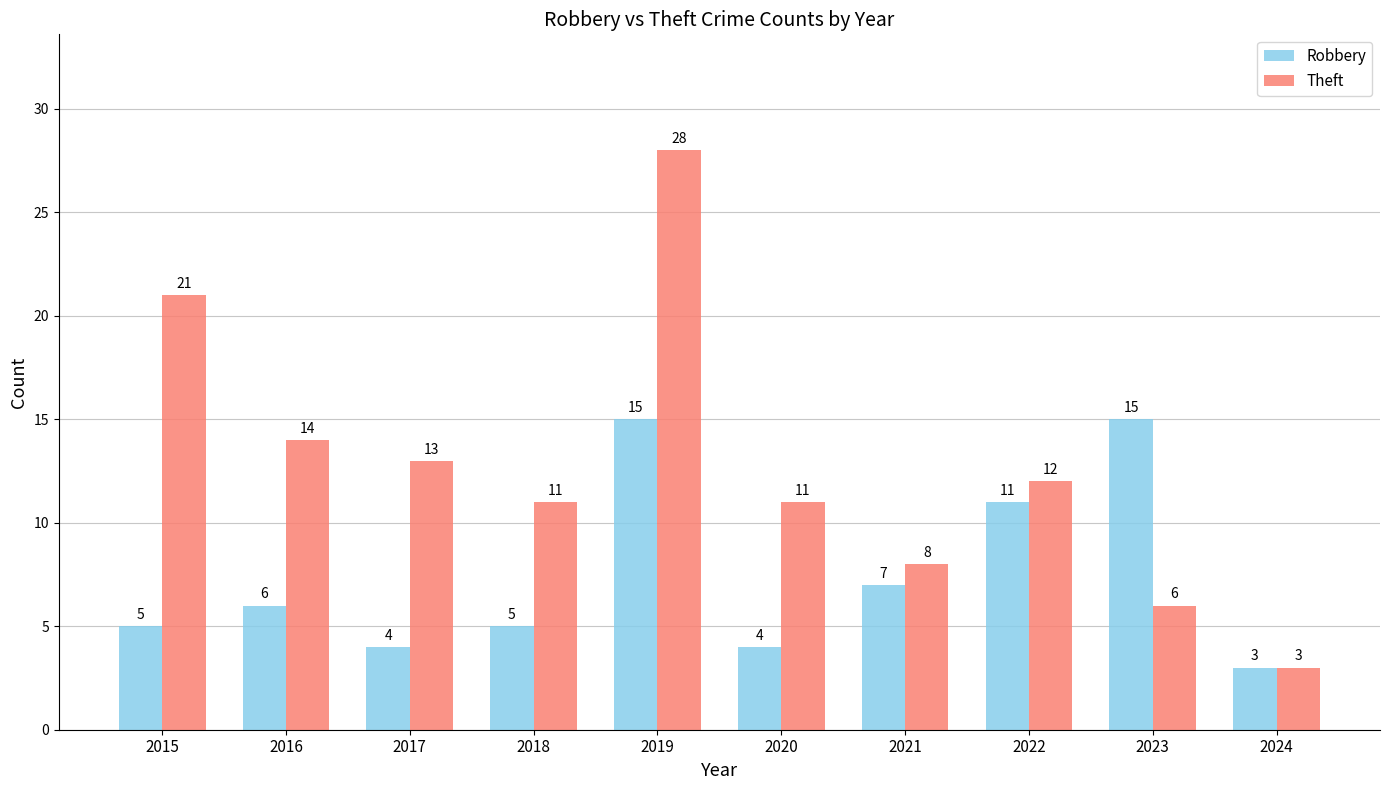

Which series has the widest spread of values?

Theft